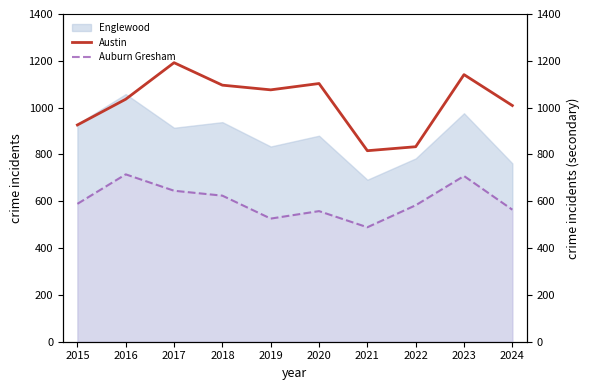

The Austin series shows 385 at 2024. True or false?

False